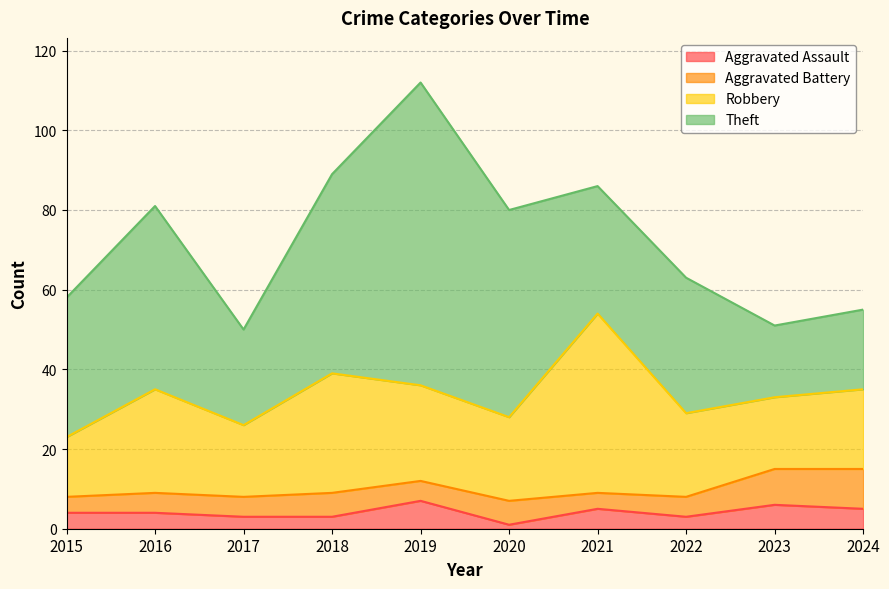

Between 2016 and 2021, which series saw the biggest shift?

Robbery